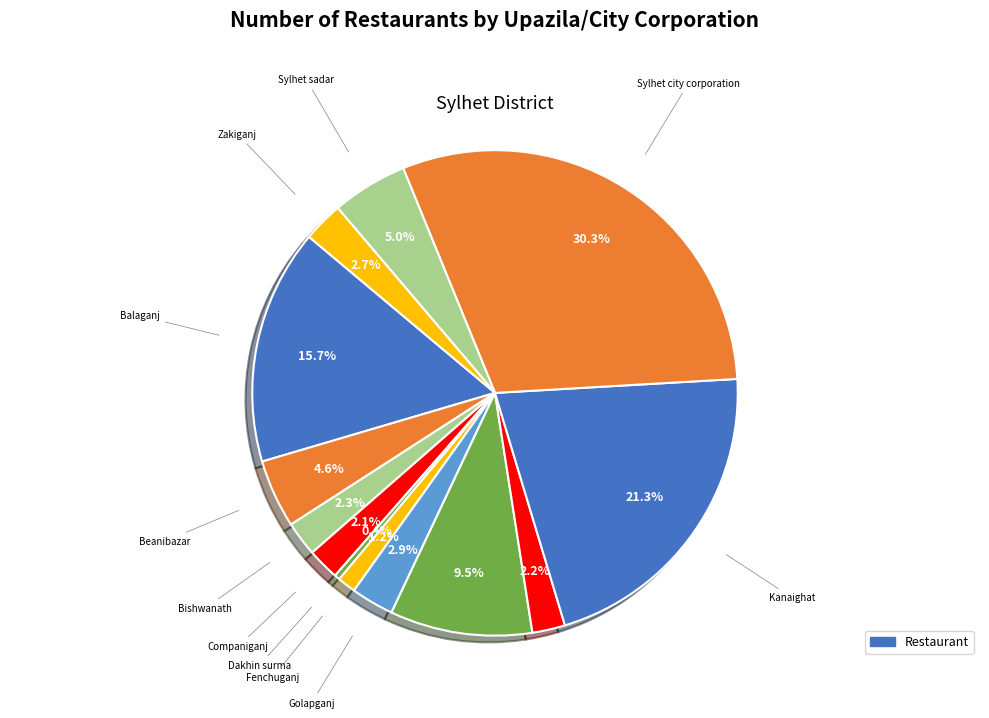

Count the number of slices in the pie.

13